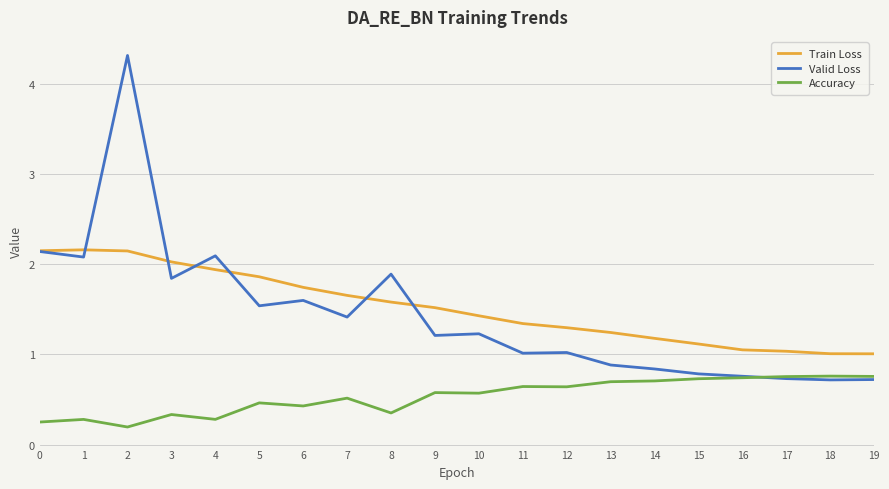

What is the lowest value of the Valid Loss series?

0.7